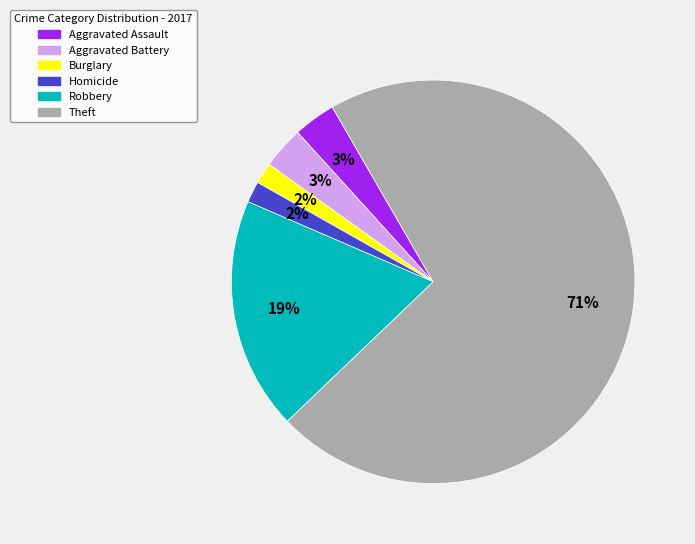

Is there any slice that represents more than half of the pie?

Yes